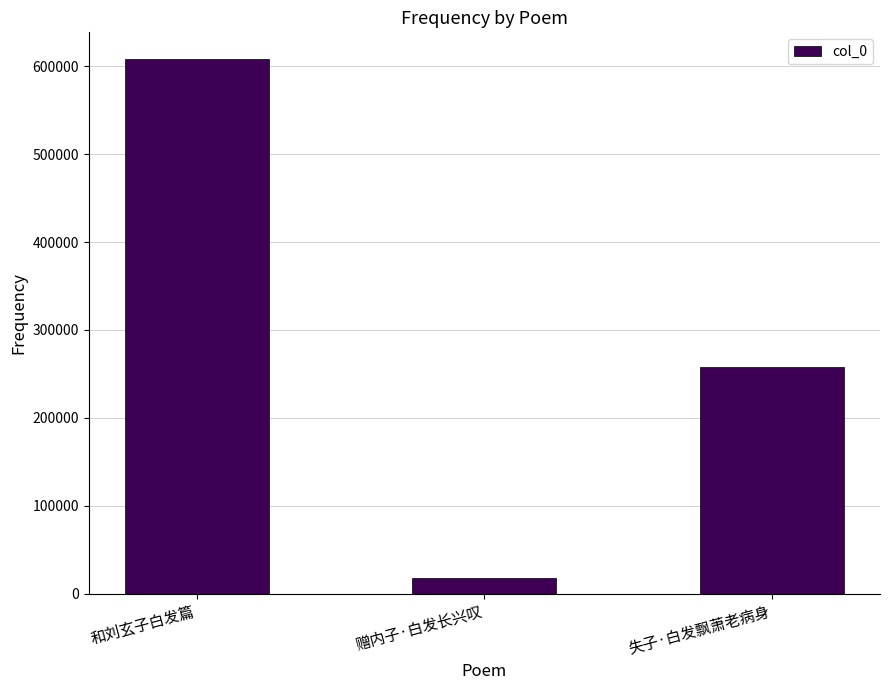

List the labels in order of value, largest first.

和刘玄子白发篇, 失子·白发飘萧老病身, 赠内子·白发长兴叹